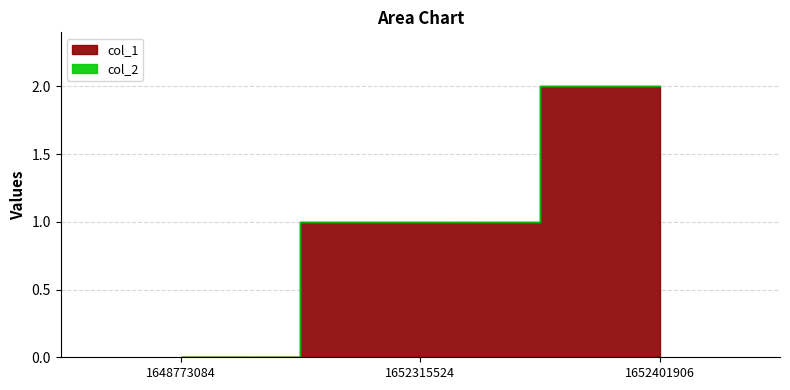

What is the difference between the highest and lowest values at 1652315524?

1